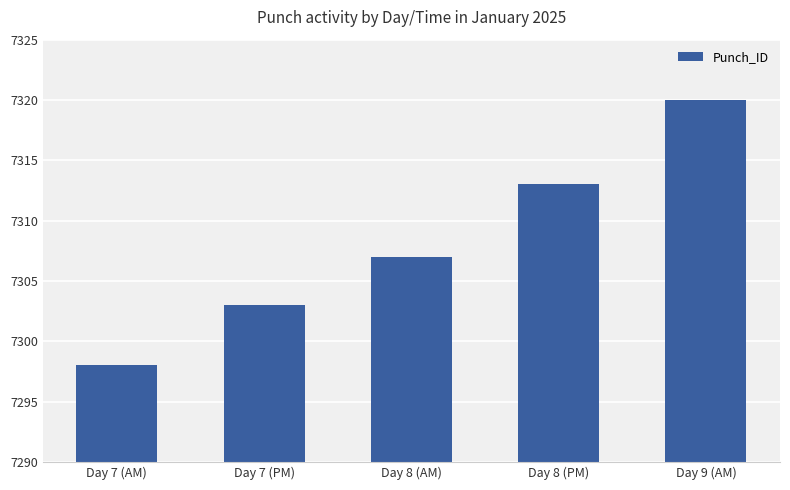

What is the difference between the values at Day 7 (PM) and Day 9 (AM)?

17